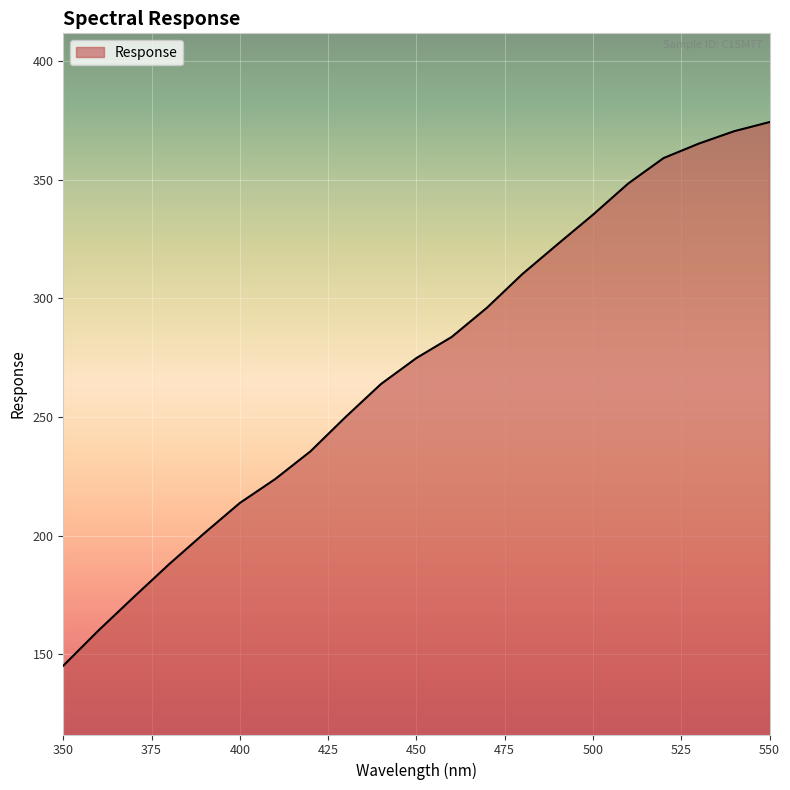

What is the difference between the maximum and minimum values?

229.3